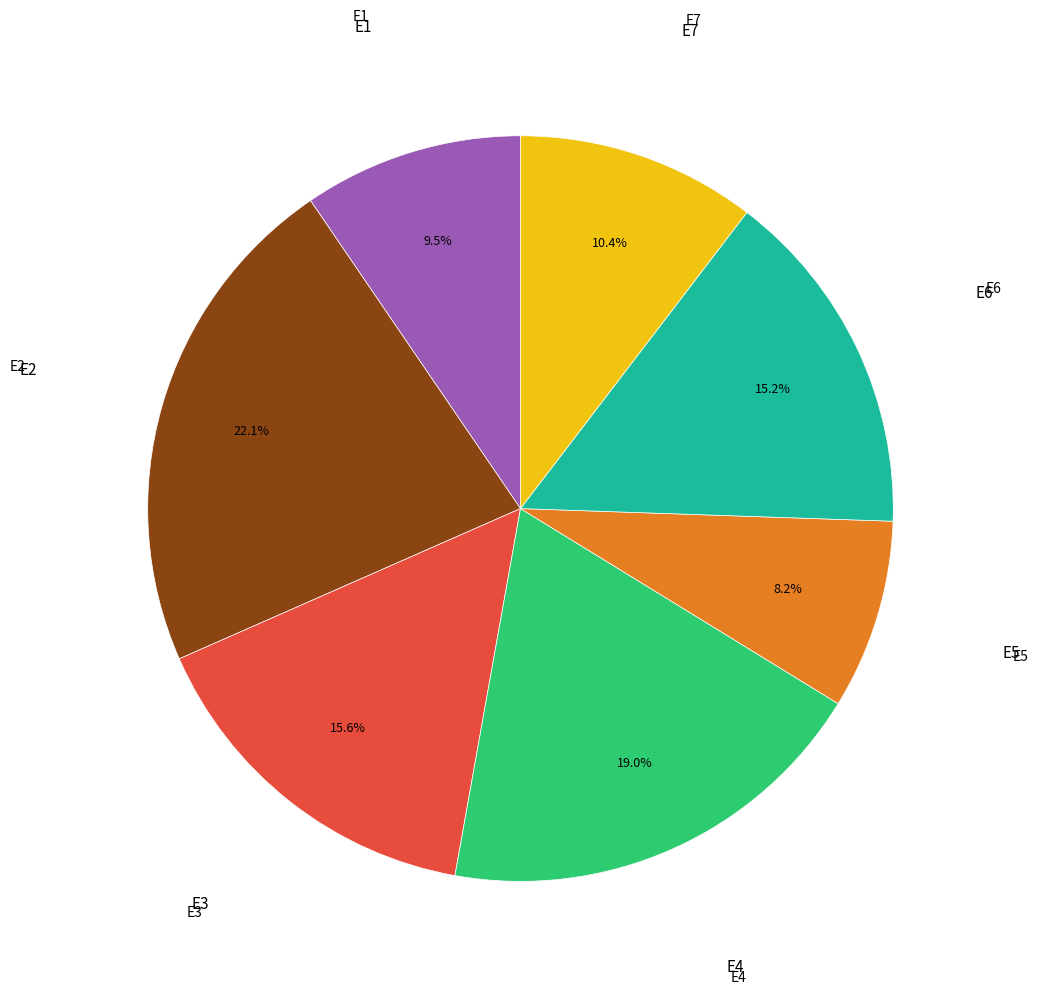

Does any single category account for the majority?

No